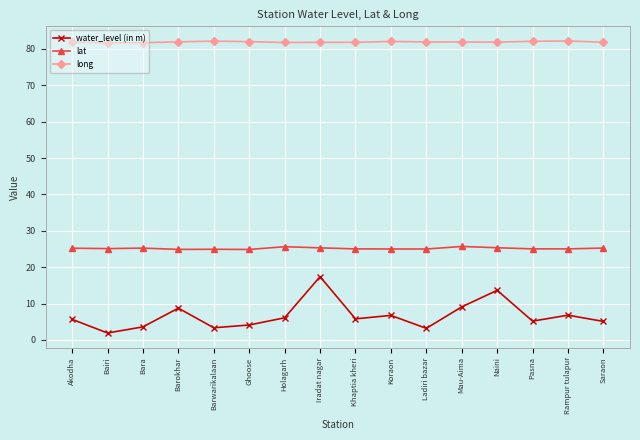

What is the difference between the lat values at Mau-Aima and Akodha?

0.5